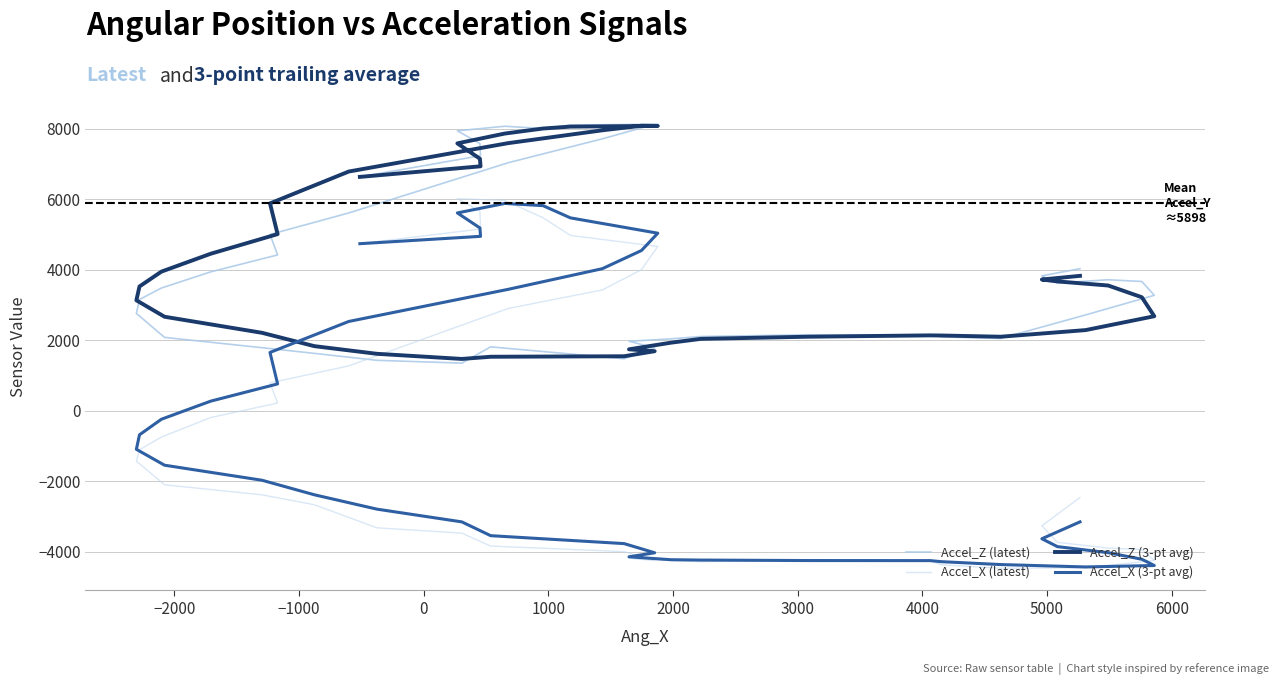

Reading left to right, what are all the values shown in this chart?

Accel_Z (latest): 6640.0	7241.0	7585.0	7948.0	8077.0	8012.0	8111.0	8135.0	8031.0	7720.0	7040.0	5617.0	5007.0	4426.0	3945.0	3487.0	3162.0	2768.0	2087.0	1794.0	1633.0	1436.0	1357.0	1818.0	1479.0	1788.0	1977.0	2045.0	2111.0	2160.0	2160.0	2100.0	2056.0	2724.0	3281.0	3672.0	3722.0	3629.0	3833.0	4036.0
Accel_X (latest): 4745.0	5162.0	5669.0	6022.0	5970.0	5482.0	4980.0	4666.0	4008.0	3433.0	2905.0	1278.0	796.0	224.0	-188.0	-742.0	-1101.0	-1424.0	-2095.0	-2381.0	-2661.0	-3316.0	-3467.0	-3834.0	-3992.0	-4247.0	-4177.0	-4241.0	-4276.0	-4218.0	-4247.0	-4365.0	-4464.0	-4451.0	-4242.0	-3931.0	-3892.0	-3728.0	-3259.0	-2456.0
Accel_Z (3-pt avg): 6640.0	6940.5	7155.3	7591.3	7870.0	8012.3	8066.7	8086.0	8092.3	7962.0	7597.0	6792.3	5888.0	5016.7	4459.3	3952.7	3531.3	3139.0	2672.3	2216.3	1838.0	1621.0	1475.3	1537.0	1551.3	1695.0	1748.0	1936.7	2044.3	2105.3	2143.7	2140.0	2105.3	2293.3	2687.0	3225.7	3558.3	3674.3	3728.0	3832.7
Accel_X (3-pt avg): 4745.0	4953.5	5192.0	5617.7	5887.0	5824.7	5477.3	5042.7	4551.3	4035.7	3448.7	2538.7	1659.7	766.0	277.3	-235.3	-677.0	-1089.0	-1540.0	-1966.7	-2379.0	-2786.0	-3148.0	-3539.0	-3764.3	-4024.3	-4138.7	-4221.7	-4231.3	-4245.0	-4247.0	-4276.7	-4358.7	-4426.7	-4385.7	-4208.0	-4021.7	-3850.3	-3626.3	-3147.7